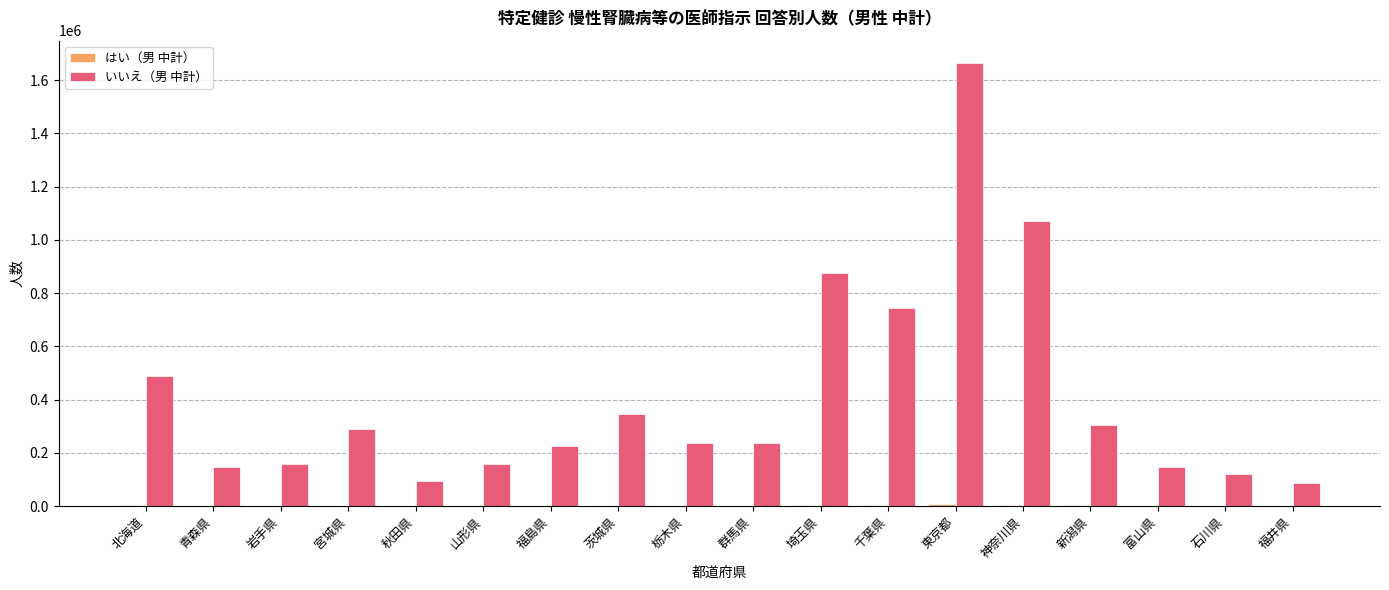

What is the average value of the いいえ（男 中計） series?

411117